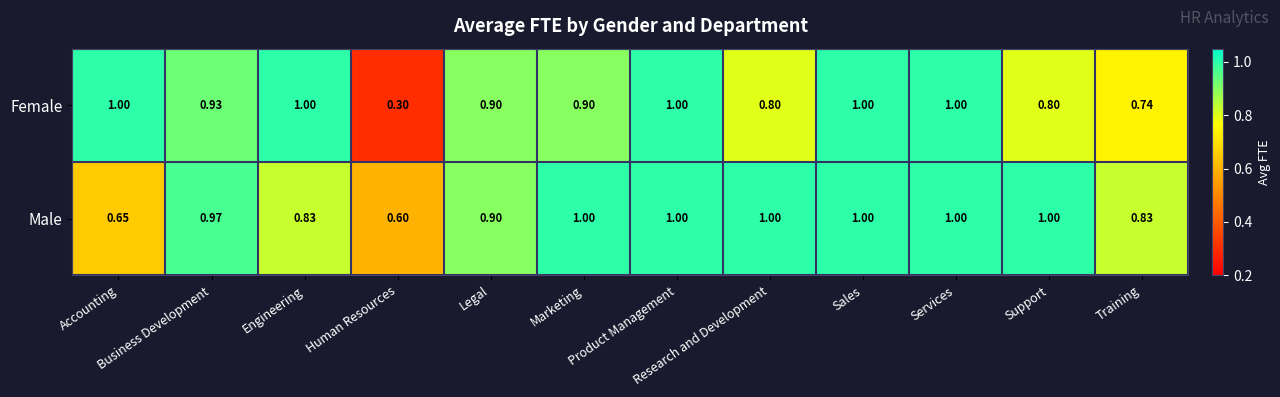

Rank the series by their average value, from lowest to highest.

Female, Male